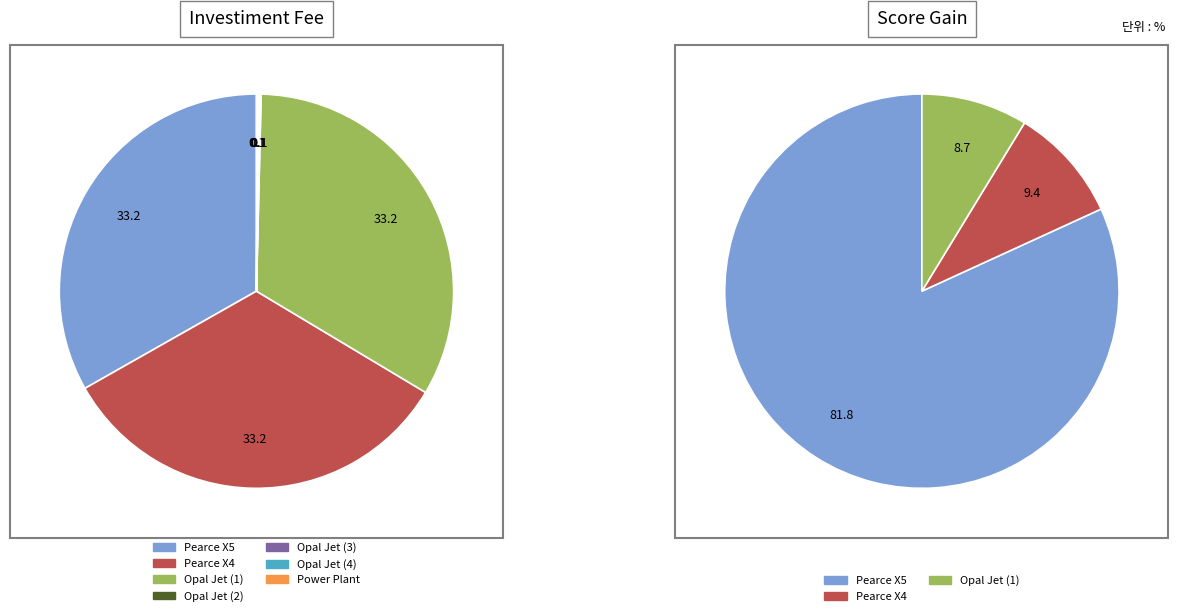

What is the smallest slice in the pie chart?

Opal Jet (2)